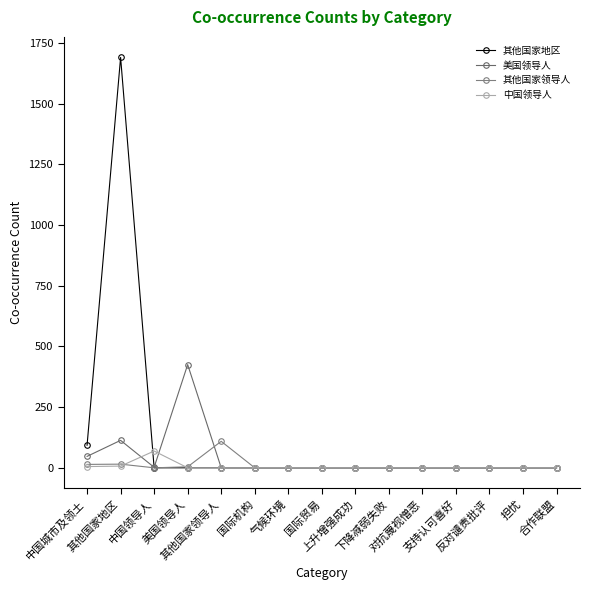

What is the average value of the 中国领导人 series?

5